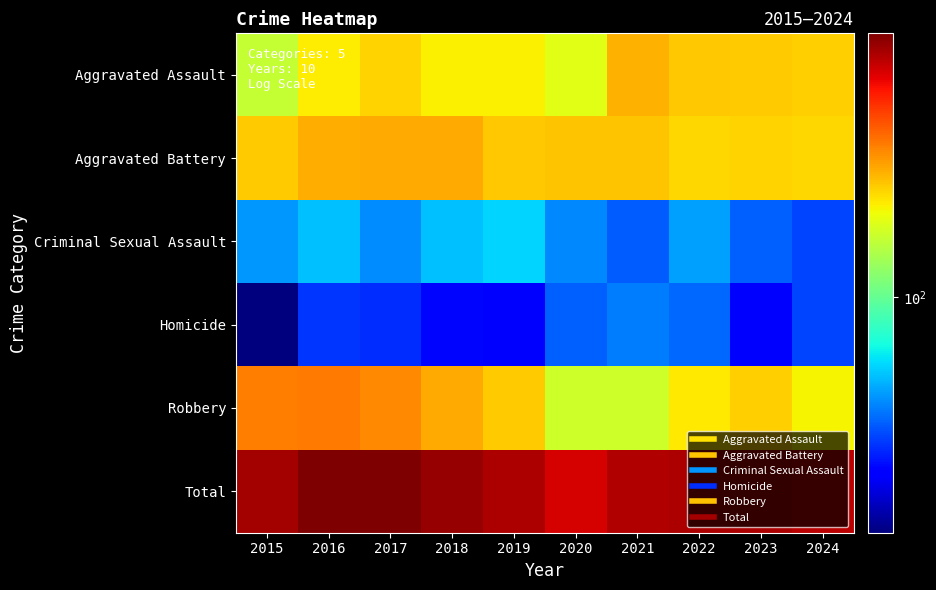

Reading left to right, extract all data points from this chart.

Aggravated Assault: 2015=164	2016=225	2017=251	2018=220	2019=220	2020=192	2021=295	2022=264	2023=259	2024=256
Aggravated Battery: 2015=259	2016=298	2017=303	2018=302	2019=267	2020=268	2021=270	2022=249	2023=252	2024=247
Criminal Sexual Assault: 2015=43	2016=51	2017=41	2018=51	2019=55	2020=40	2021=33	2022=44	2023=34	2024=30
Homicide: 2015=13	2016=28	2017=27	2018=23	2019=21	2020=34	2021=38	2022=35	2023=22	2024=30
Robbery: 2015=372	2016=381	2017=356	2018=302	2019=263	2020=174	2021=175	2022=227	2023=257	2024=218
Total: 2015=851	2016=983	2017=978	2018=898	2019=826	2020=708	2021=811	2022=819	2023=824	2024=781